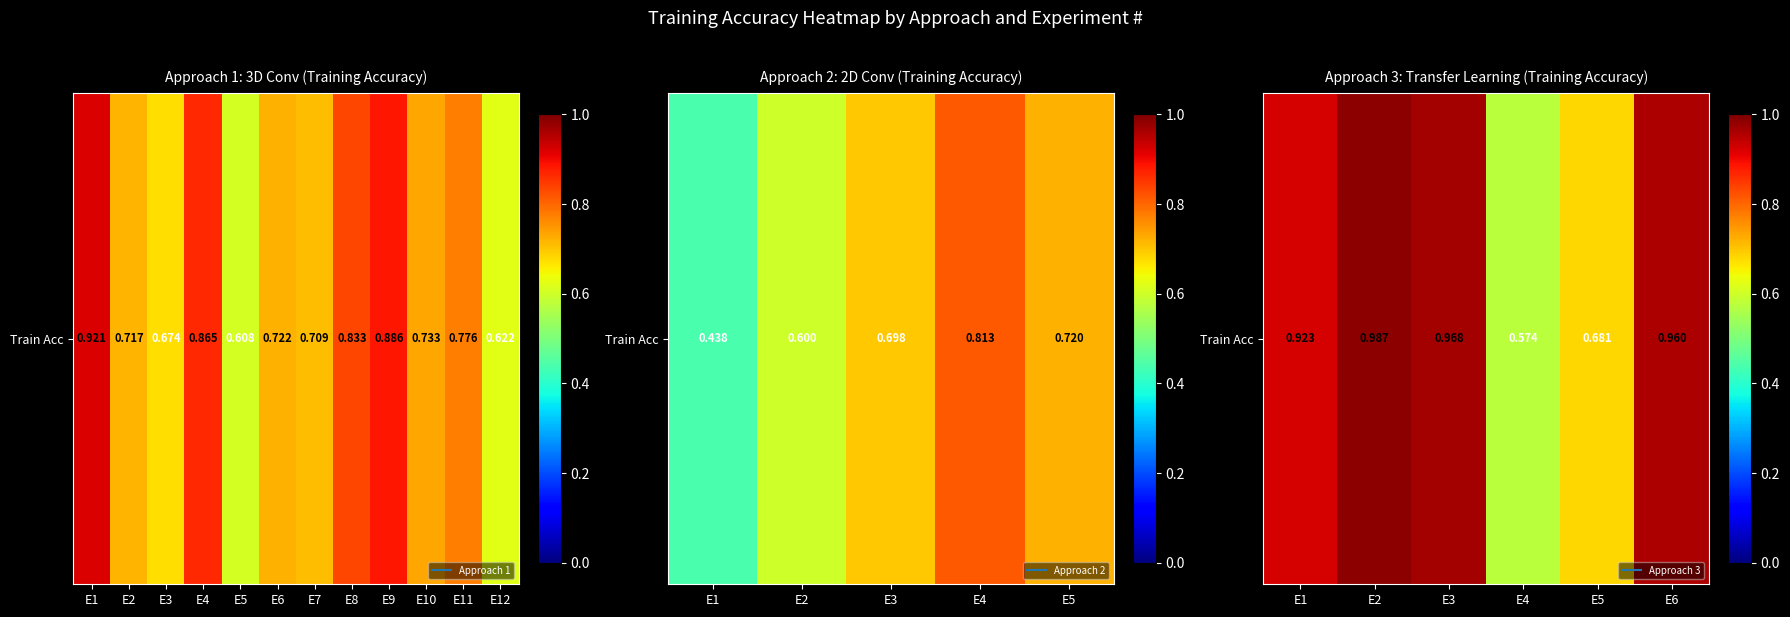

How many series are shown in this chart?

1